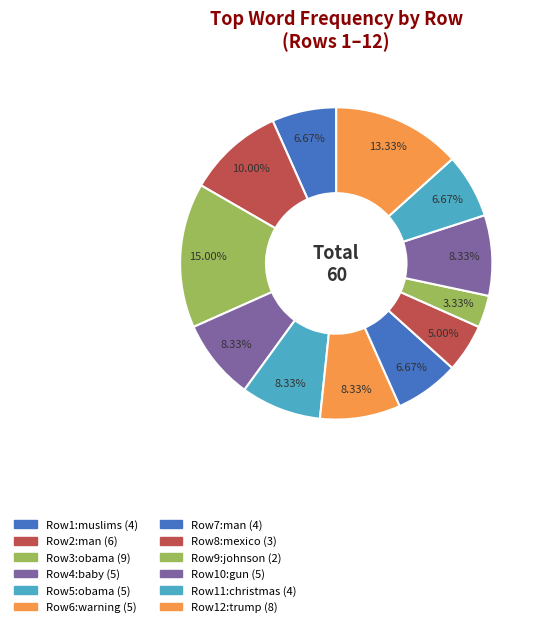

Count the number of slices in the pie.

12